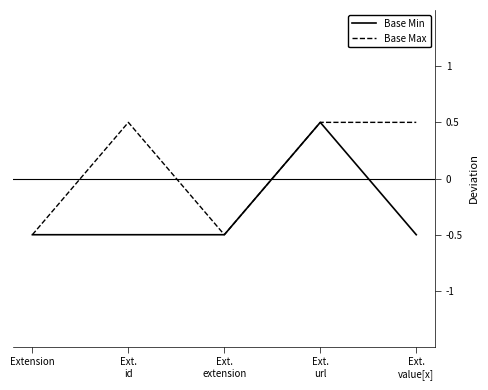

Does the chart display data point markers on the line(s)?

No